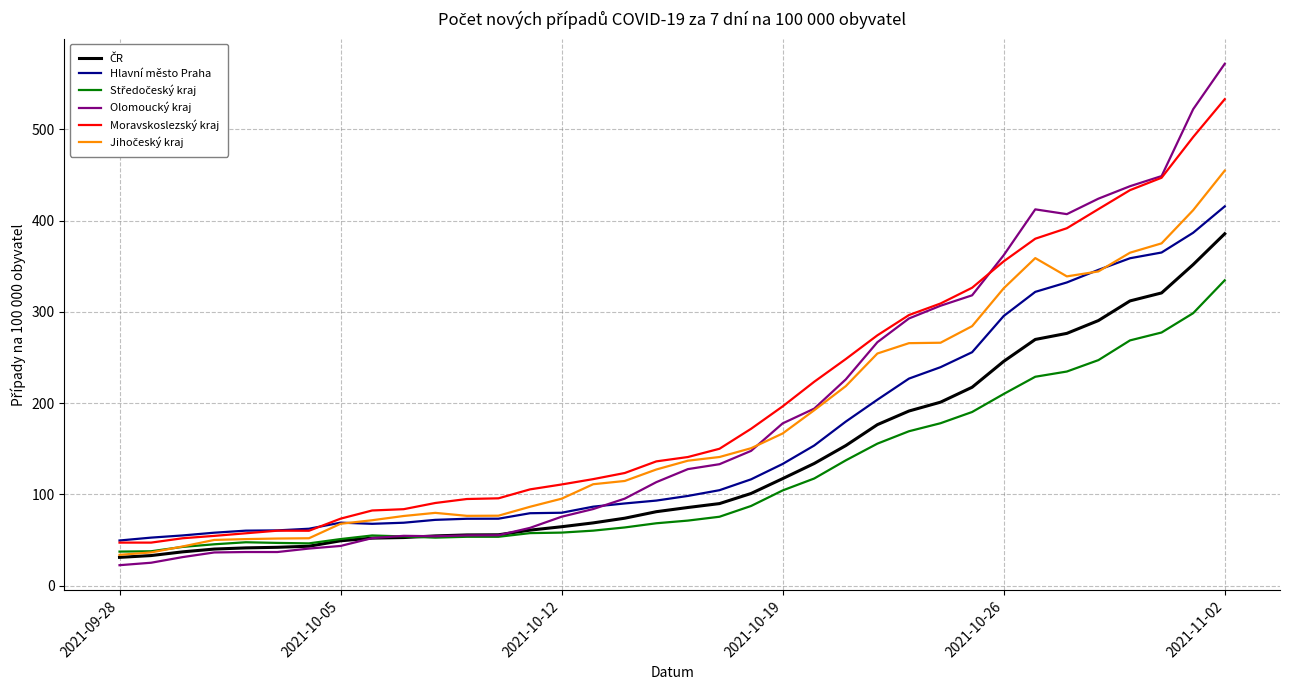

What is the highest value of the Hlavní město Praha series?

415.6